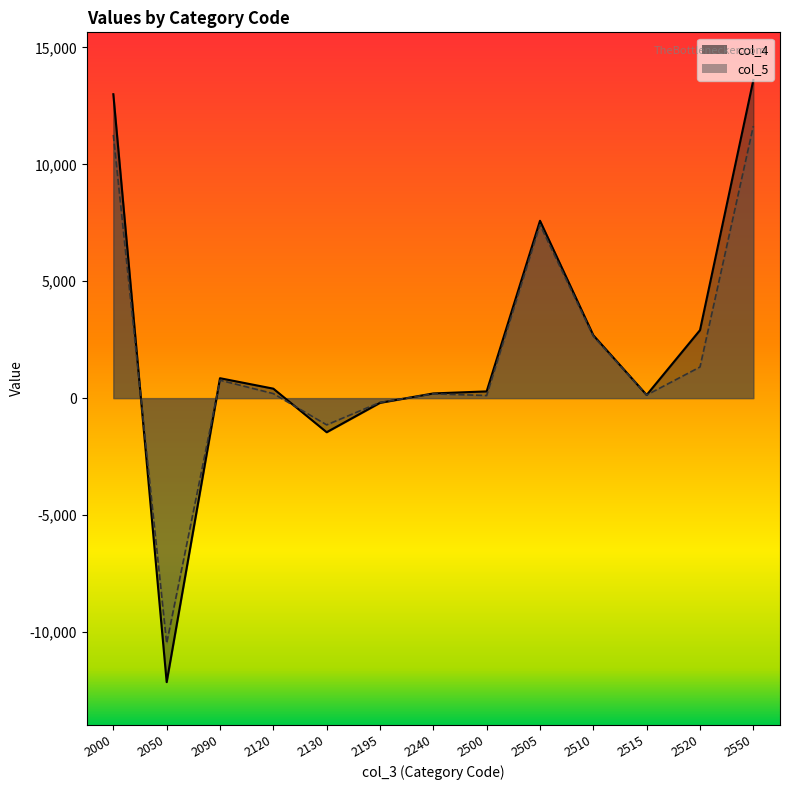

How many interior local peaks does the col_4 series have?

2